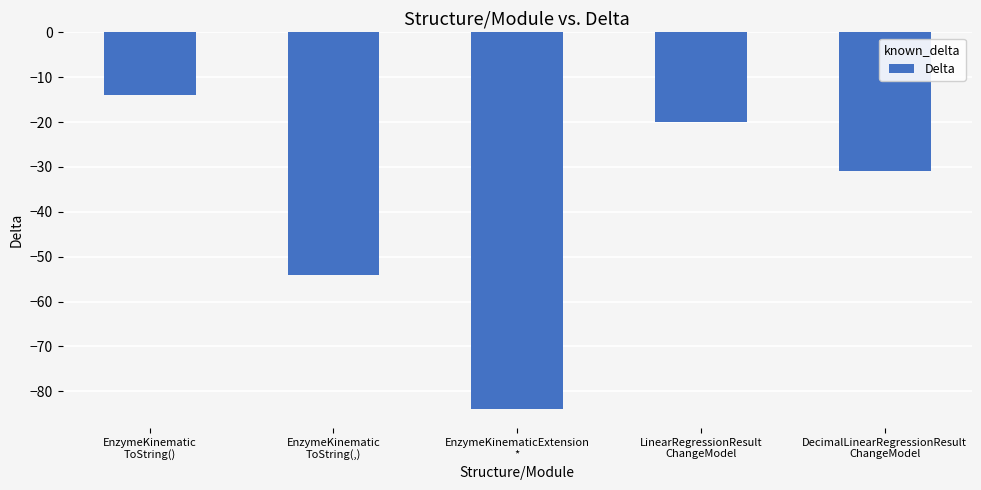

Reading left to right, what are all the values shown in this chart?

EnzymeKinematic
ToString()=-14	EnzymeKinematic
ToString(,)=-54	EnzymeKinematicExtension
*=-84	LinearRegressionResult
ChangeModel=-20	DecimalLinearRegressionResult
ChangeModel=-31